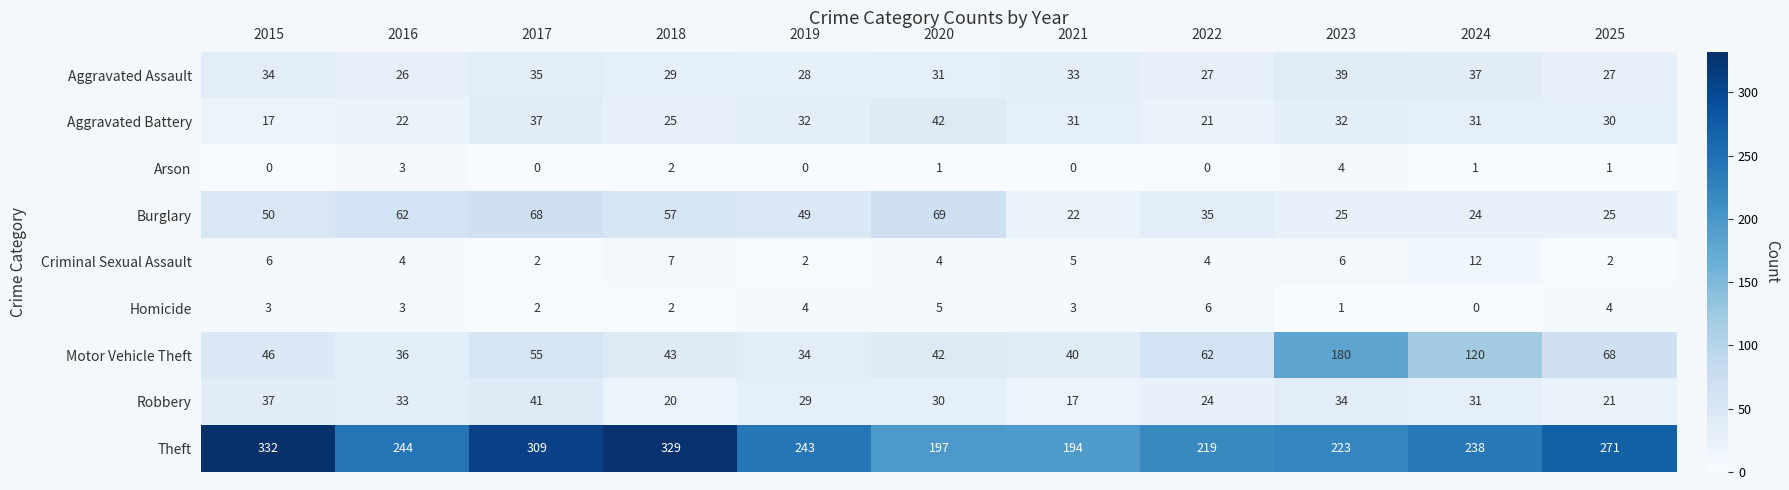

Is the value of Aggravated Assault at 2016 greater than the value of Homicide at 2019?

Yes